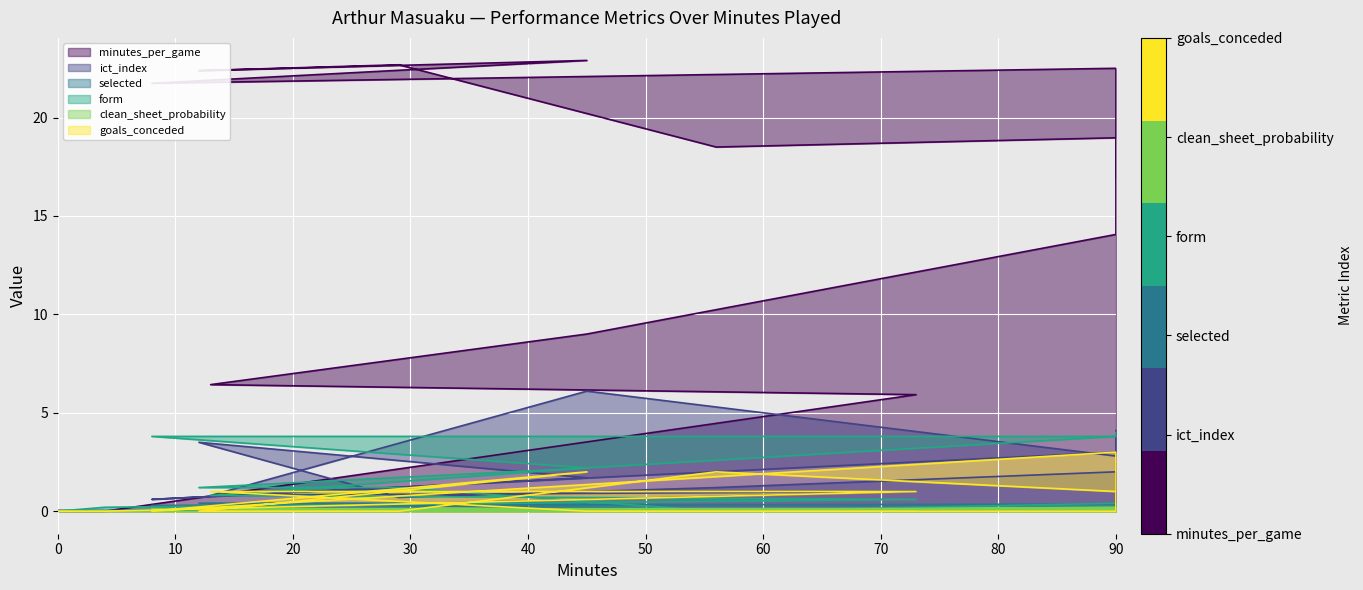

True or false: goals_conceded has a value of 2.6 at 90.

False